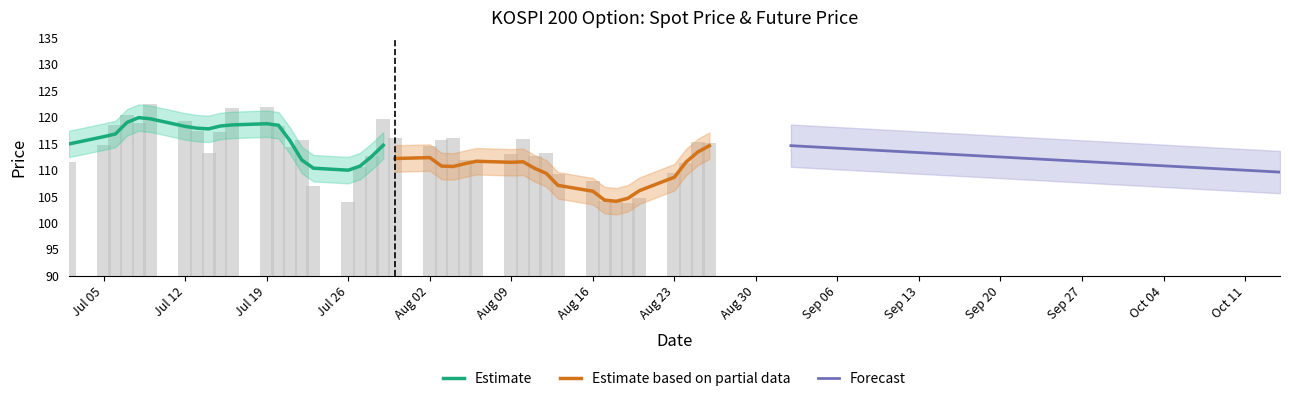

What is the value of the 20th bar from the left?

29.6